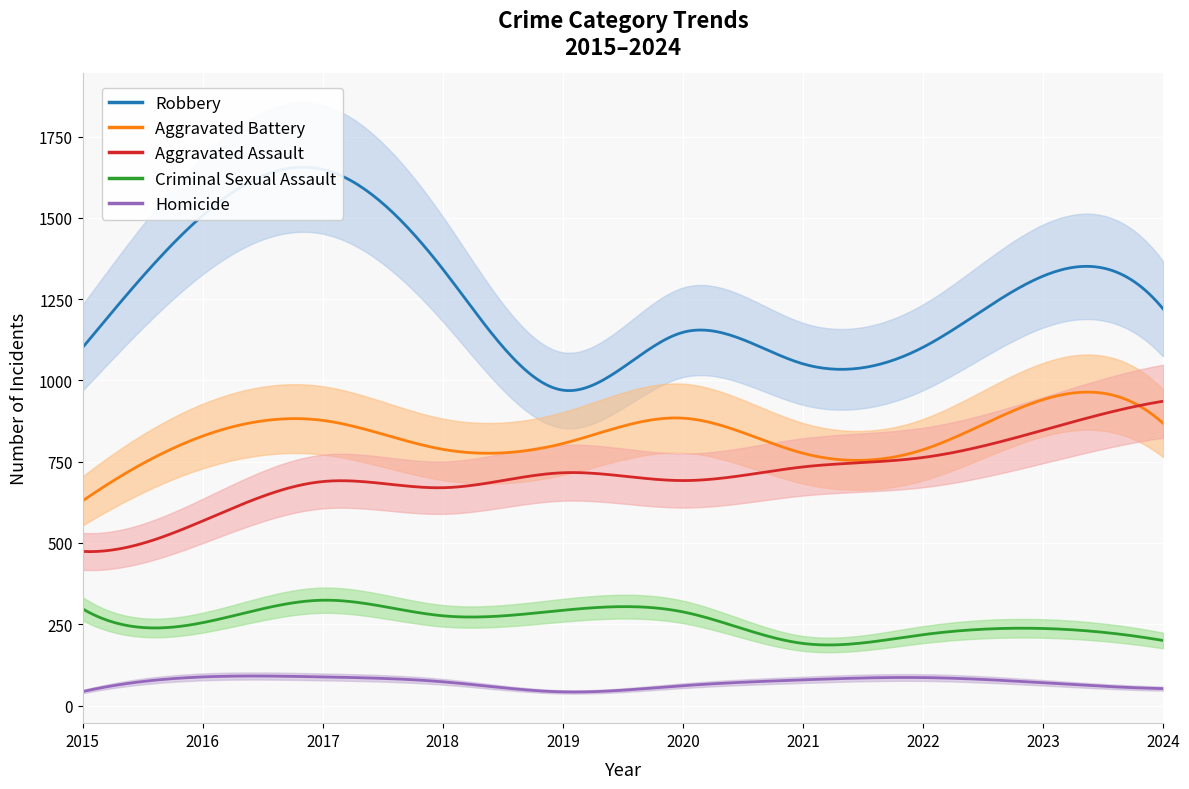

Reading left to right, what are all the values shown in this chart?

Aggravated Assault: 474	568	689	670	716	692	734	763	847	936
Aggravated Battery: 630	829	877	788	806	884	776	787	941	868
Criminal Sexual Assault: 297	255	324	276	293	288	191	218	237	200
Homicide: 43	88	88	73	42	61	79	86	70	52
Robbery: 1102	1508	1649	1342	970	1148	1051	1102	1321	1220